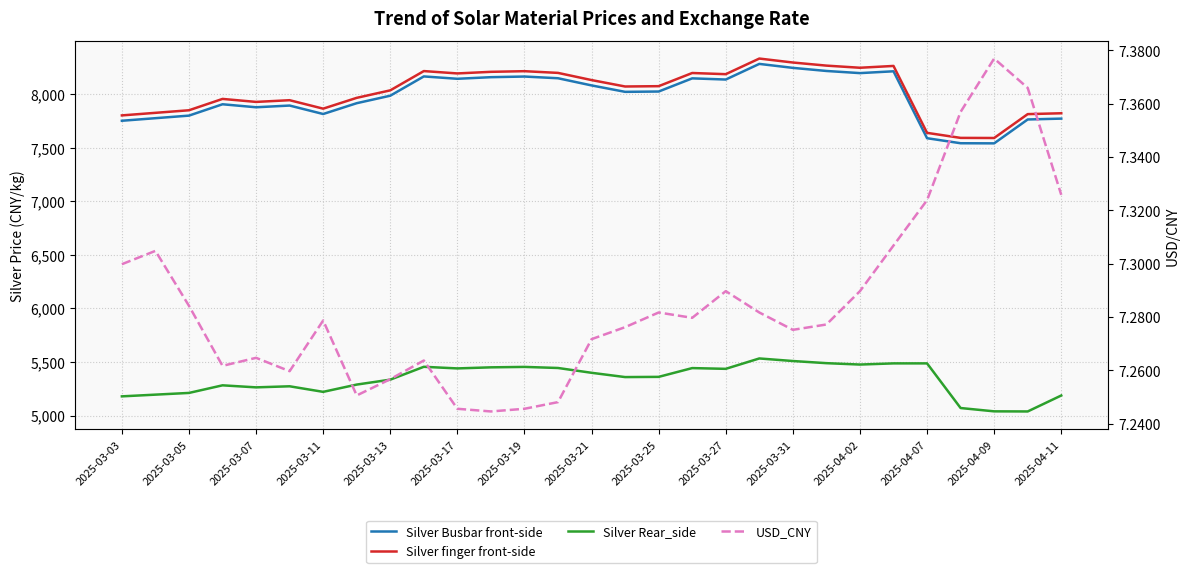

What is the sum of all USD_CNY values?

211.3